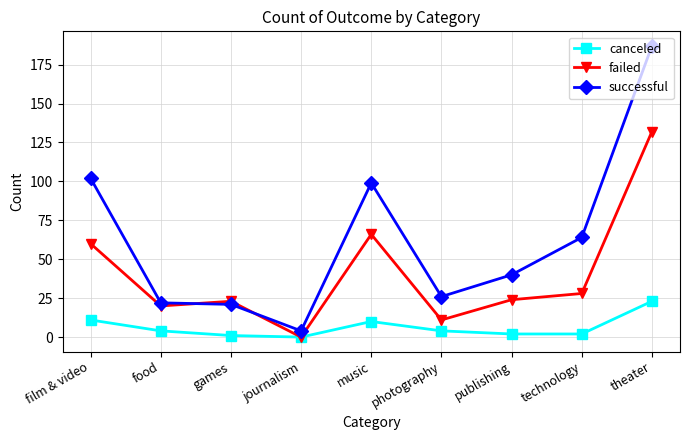

Which series has the largest total across all categories?

successful